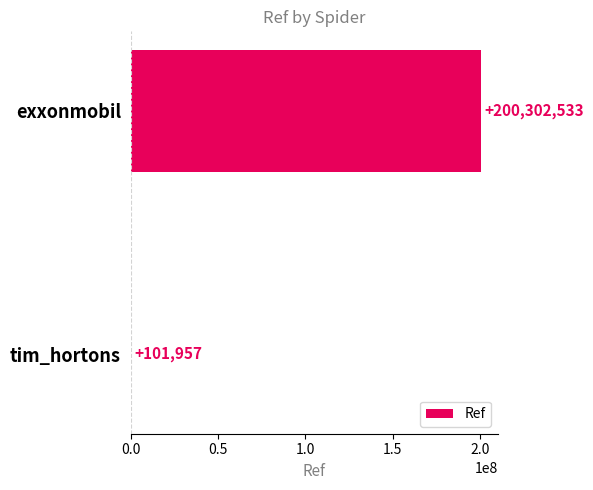

Read the value at tim_hortons, to the nearest 100.

102000